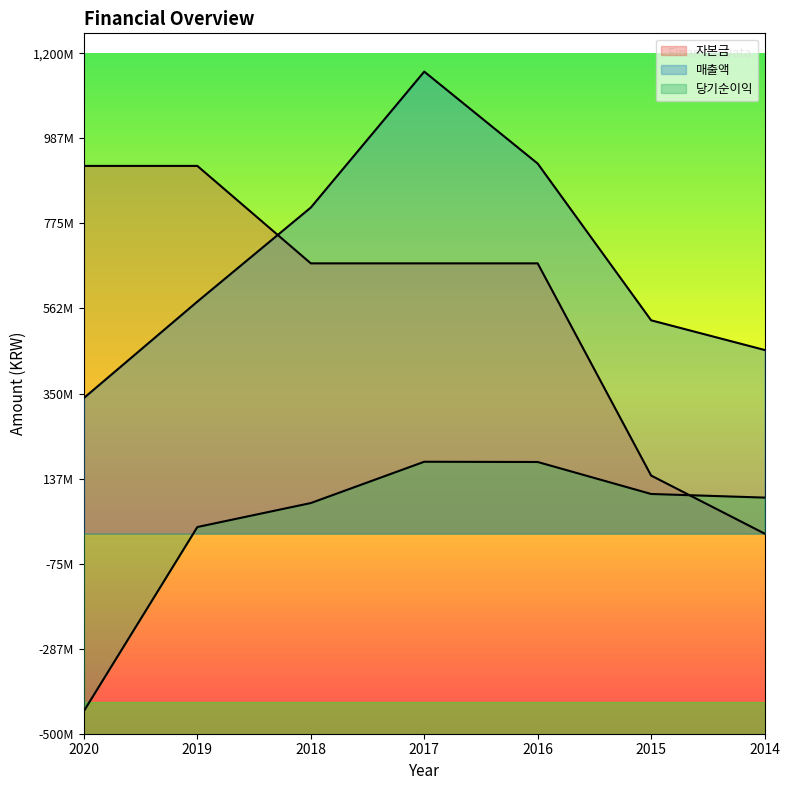

Reading left to right, what are all the values shown in this chart?

자본금: 918754670	918754670	675265221	675265221	675265221	145073997	78887
매출액: 338851160	579679971	814683873	1154352383	924581251	532973335	458866857
당기순이익: -443219771	16457592	76356256	179578520	178964582	99044981	89997798